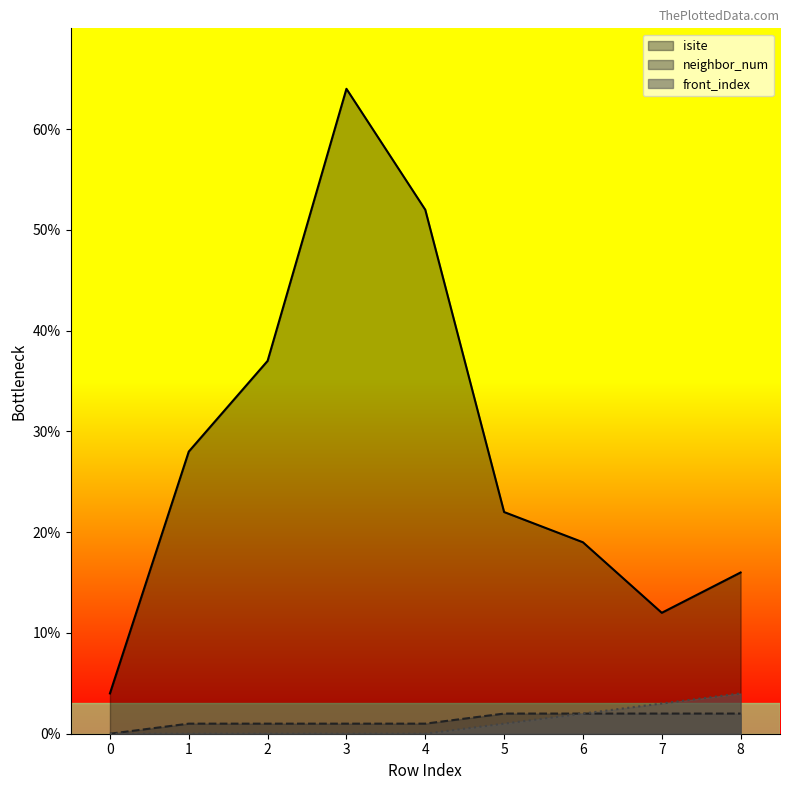

At which category does isite reach its first local peak?

3